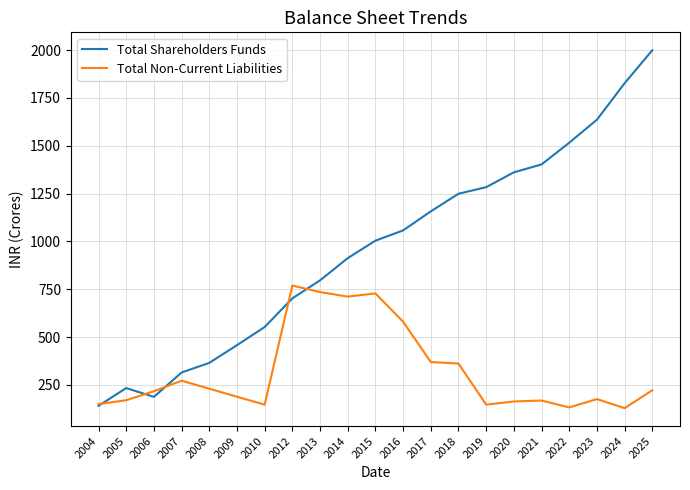

Rank the series by their average value, from lowest to highest.

Total Non-Current Liabilities, Total Shareholders Funds